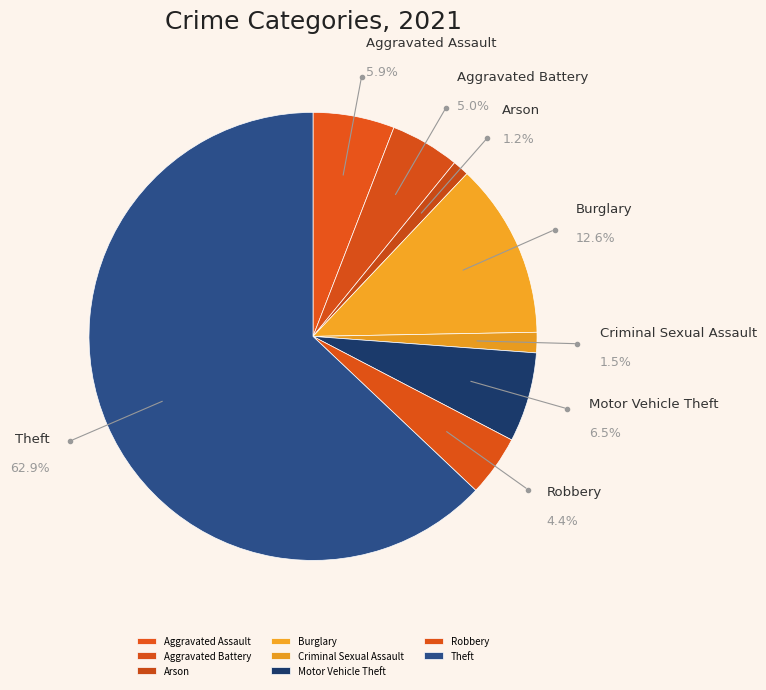

The Theft slice represents 63% of the pie. True or false?

True